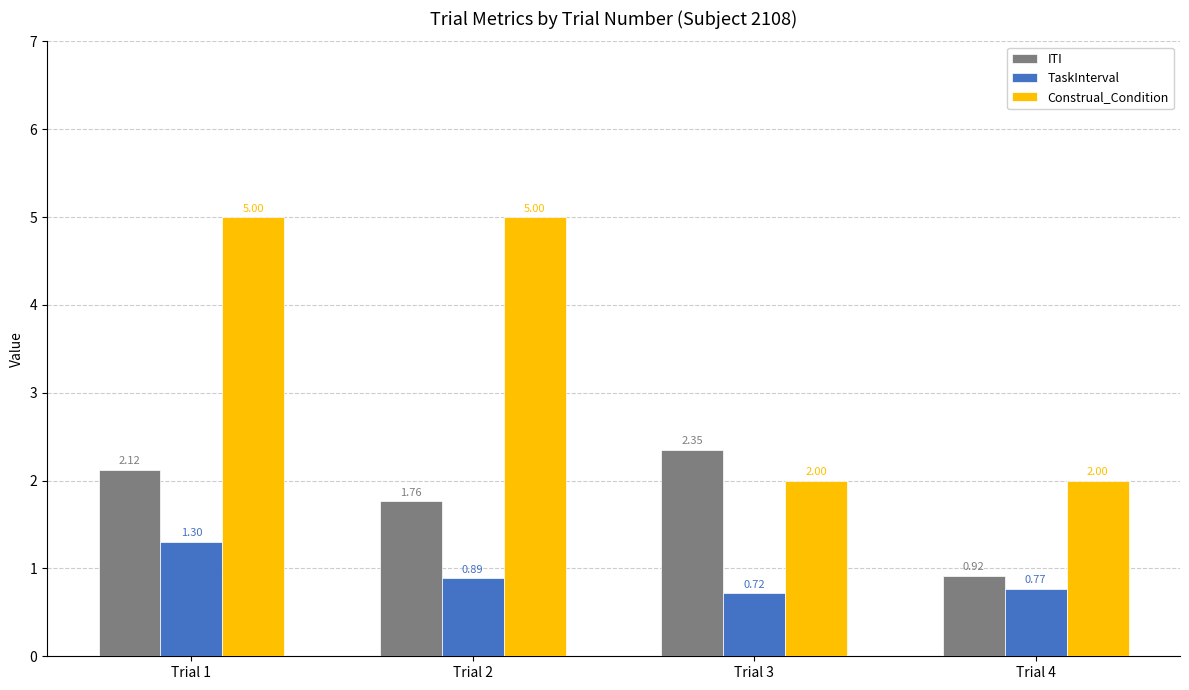

What is the difference between the highest and lowest values at Trial 1?

3.7